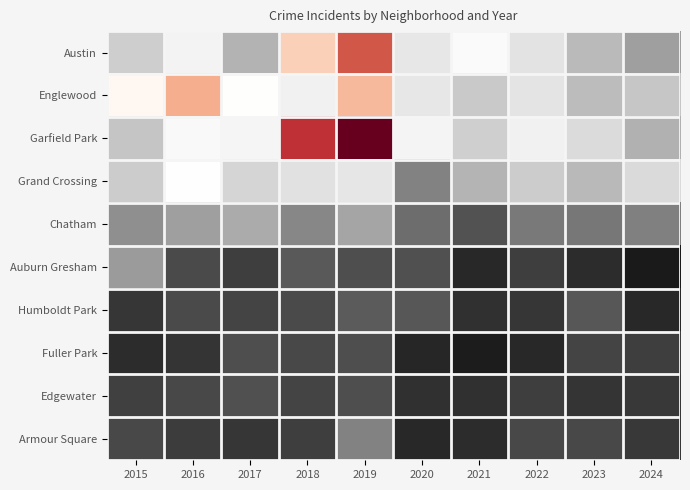

Which series has the largest range (max minus min)?

Garfield Park